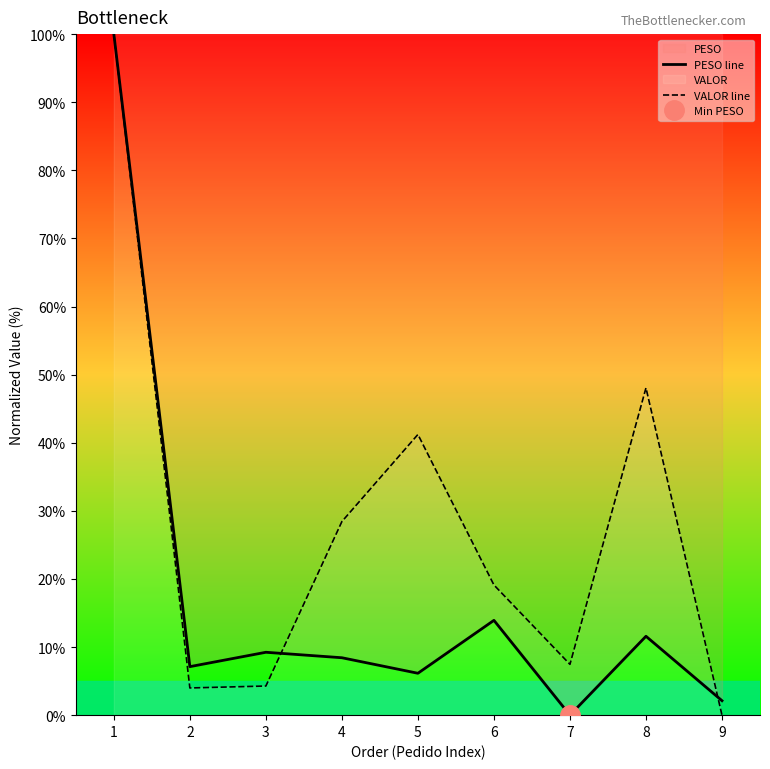

Is the value of PESO line at 3 greater than the value of VALOR line at 4?

No